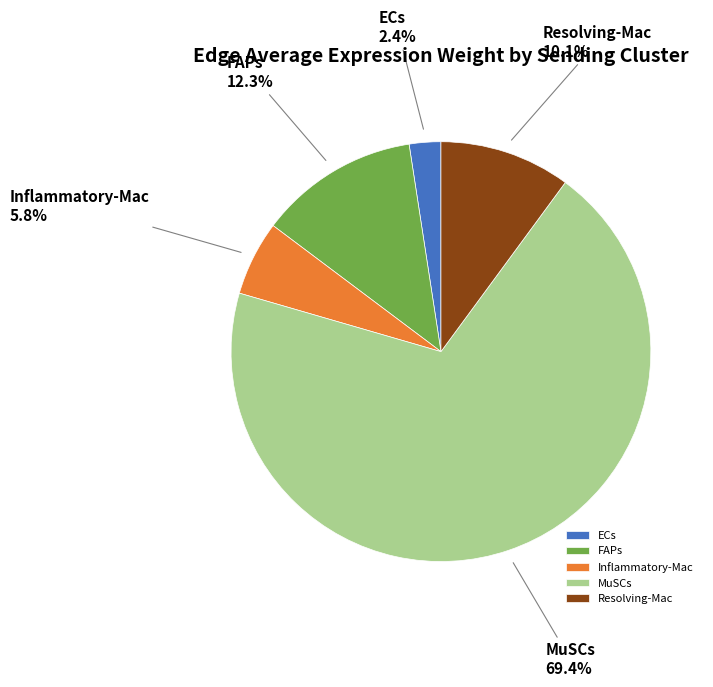

What is the largest slice in the pie chart?

MuSCs